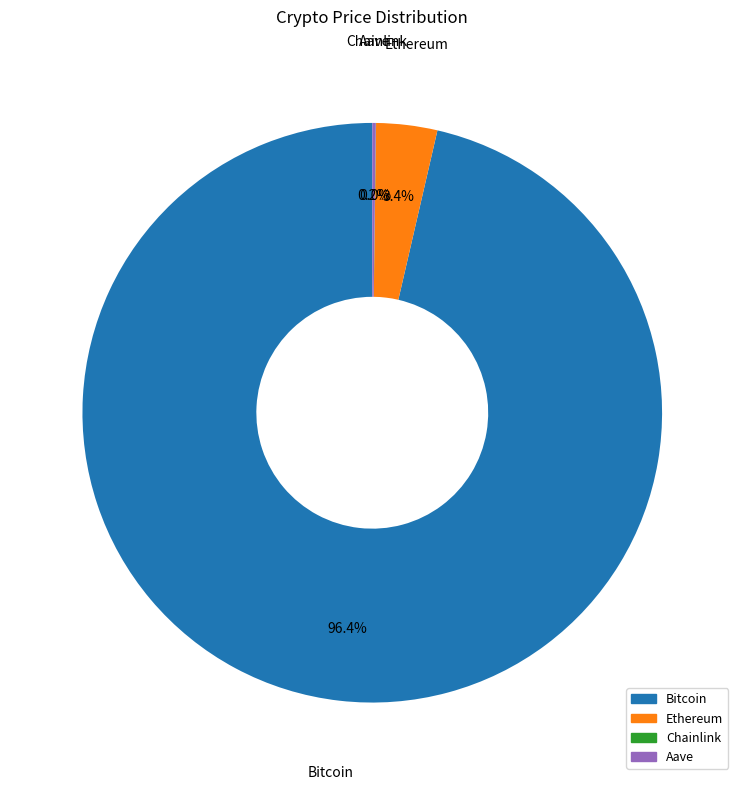

Combined, what portion of the pie is Ethereum and Bitcoin?

99.8%